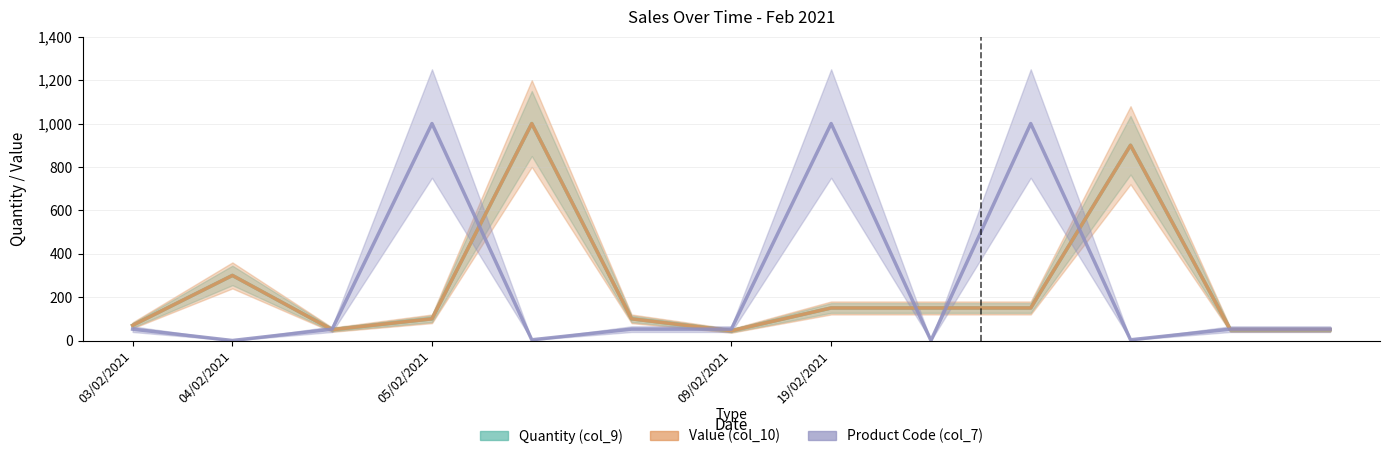

At which label does Product Code (col_7) first exceed 52?

03/02/2021